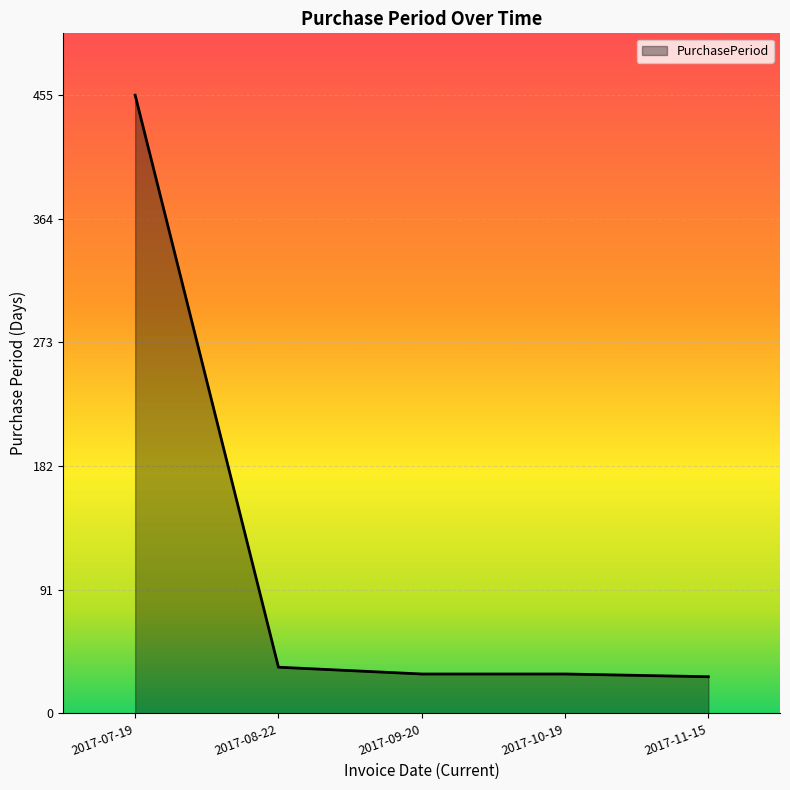

Between 2017-11-15 and 2017-07-19, which is larger?

2017-07-19